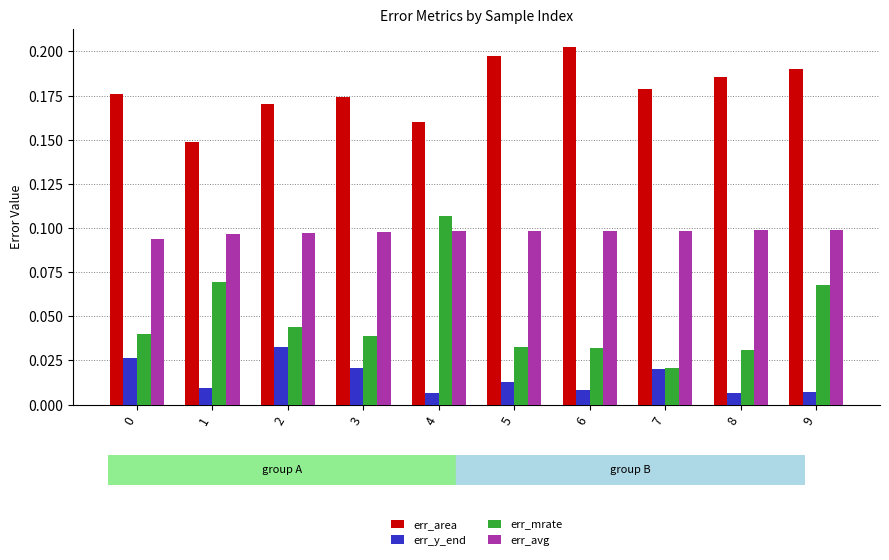

Rank the series at 9 from lowest to highest value.

err_y_end, err_mrate, err_avg, err_area